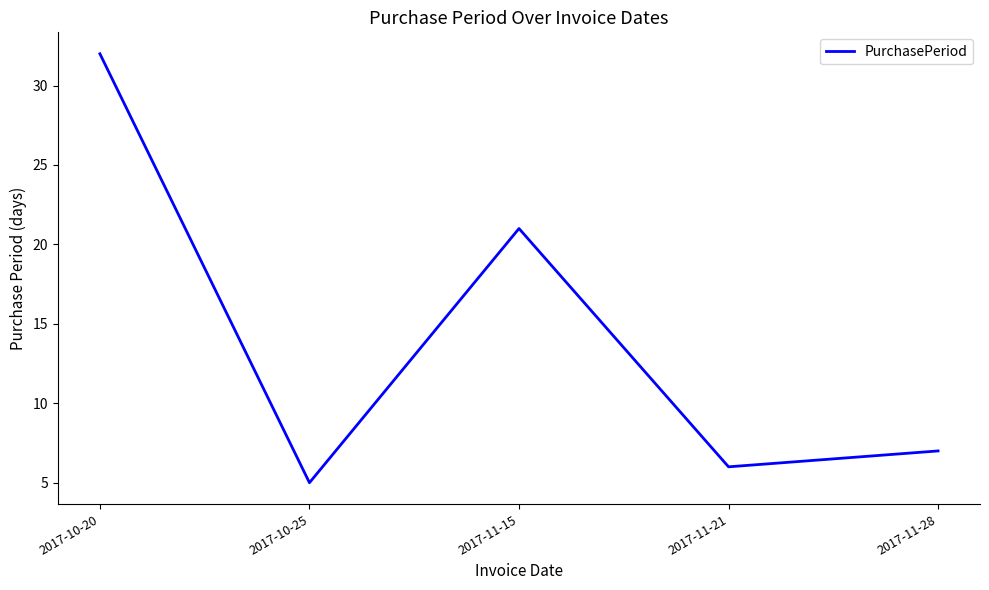

Rank the categories by value from lowest to highest.

2017-10-25, 2017-11-21, 2017-11-28, 2017-11-15, 2017-10-20